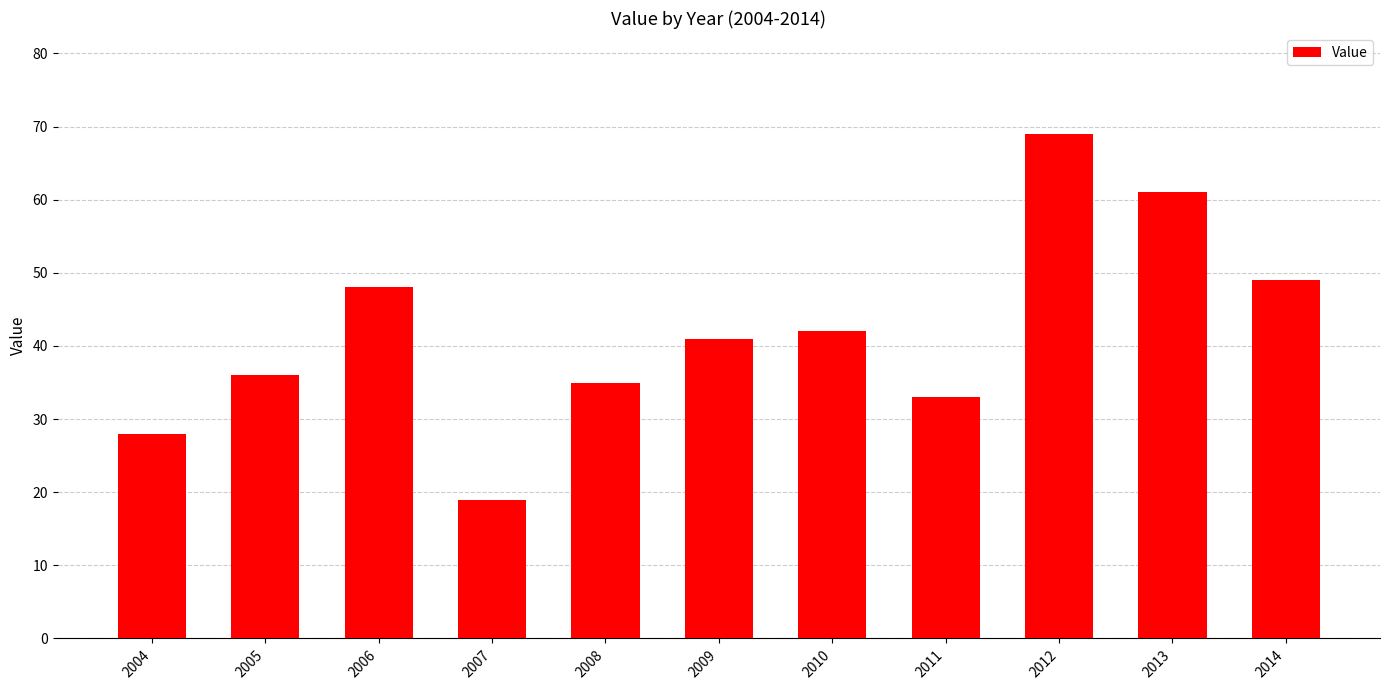

What is the value of the 9th bar from the left?

69